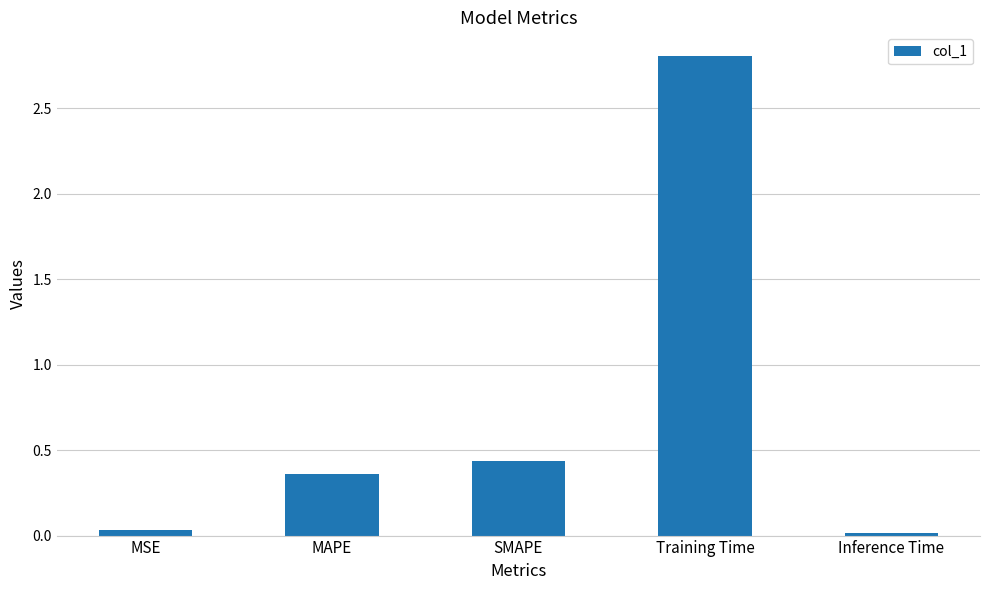

What is the label of the 2nd bar from the right?

Training Time